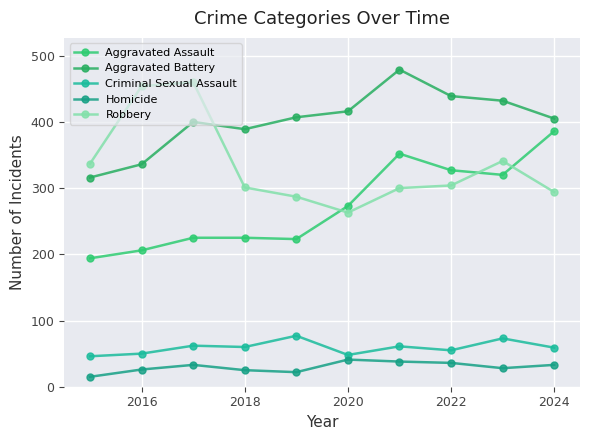

How many series are shown in this chart?

5